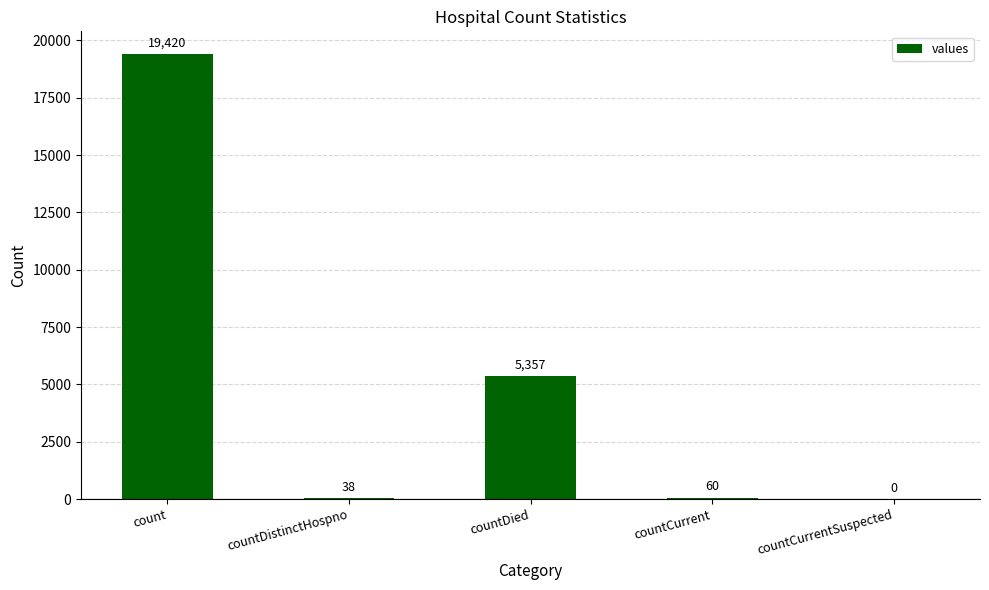

Are the bars grouped side by side (vs. stacked)?

No